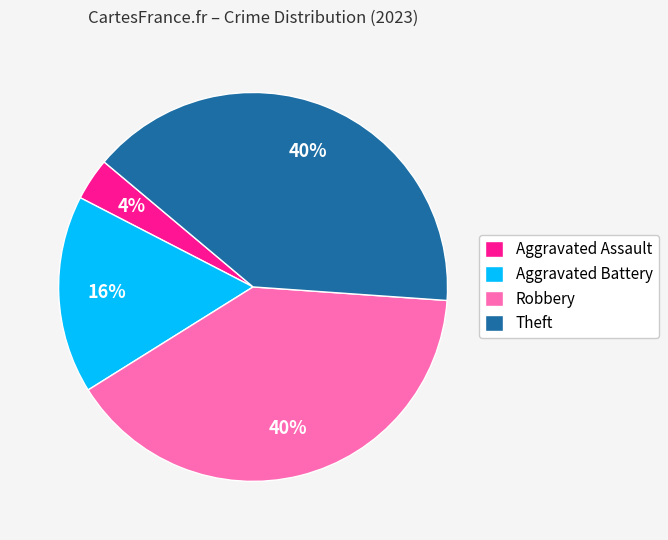

To the nearest percent, what is the average slice percentage?

25%